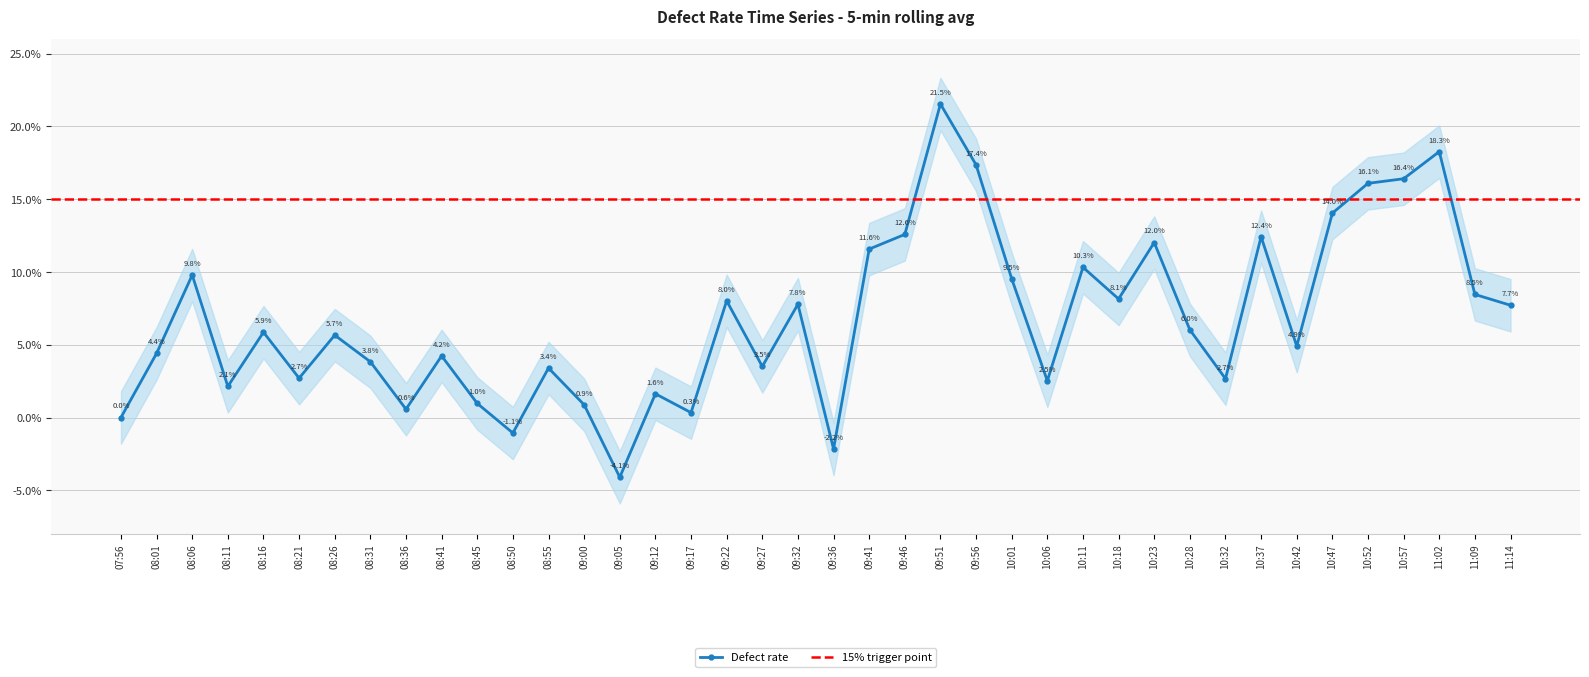

True or false: there are more than 0 points higher than both neighbors.

True